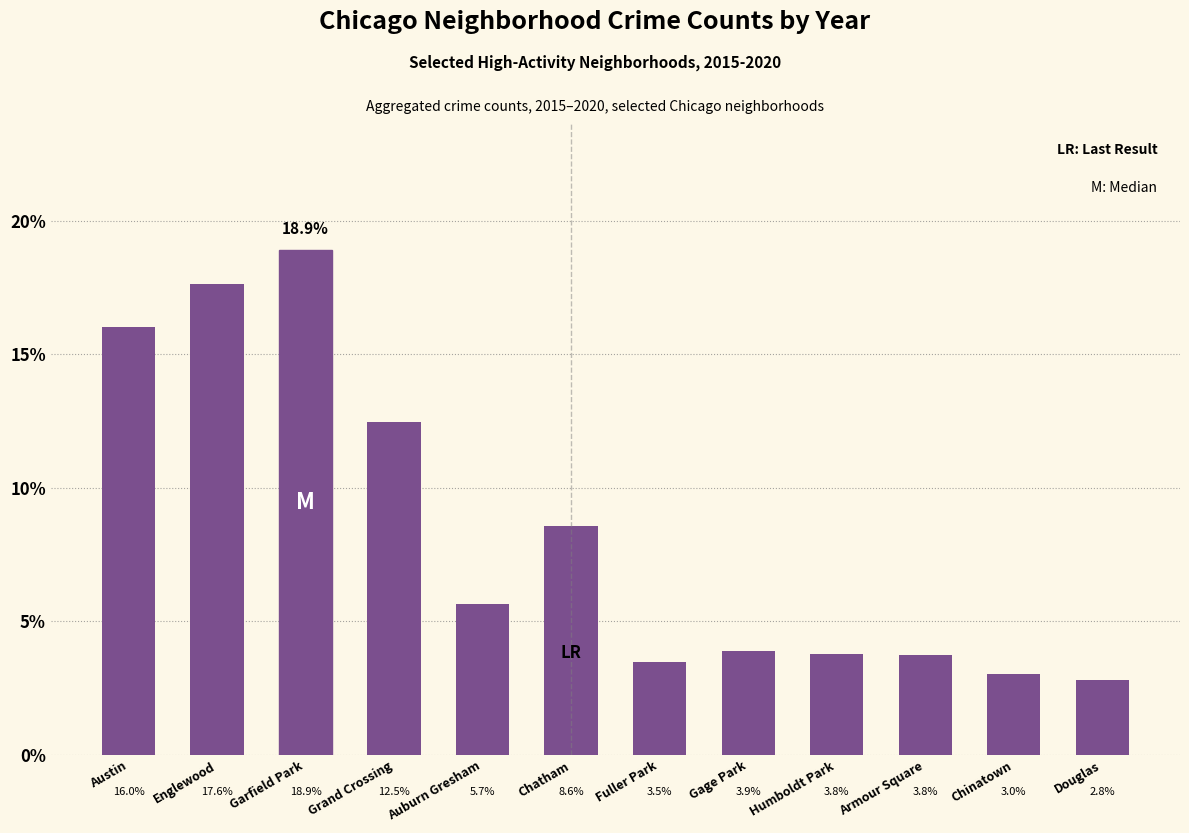

At which category does the chart reach its peak across all series?

Garfield Park